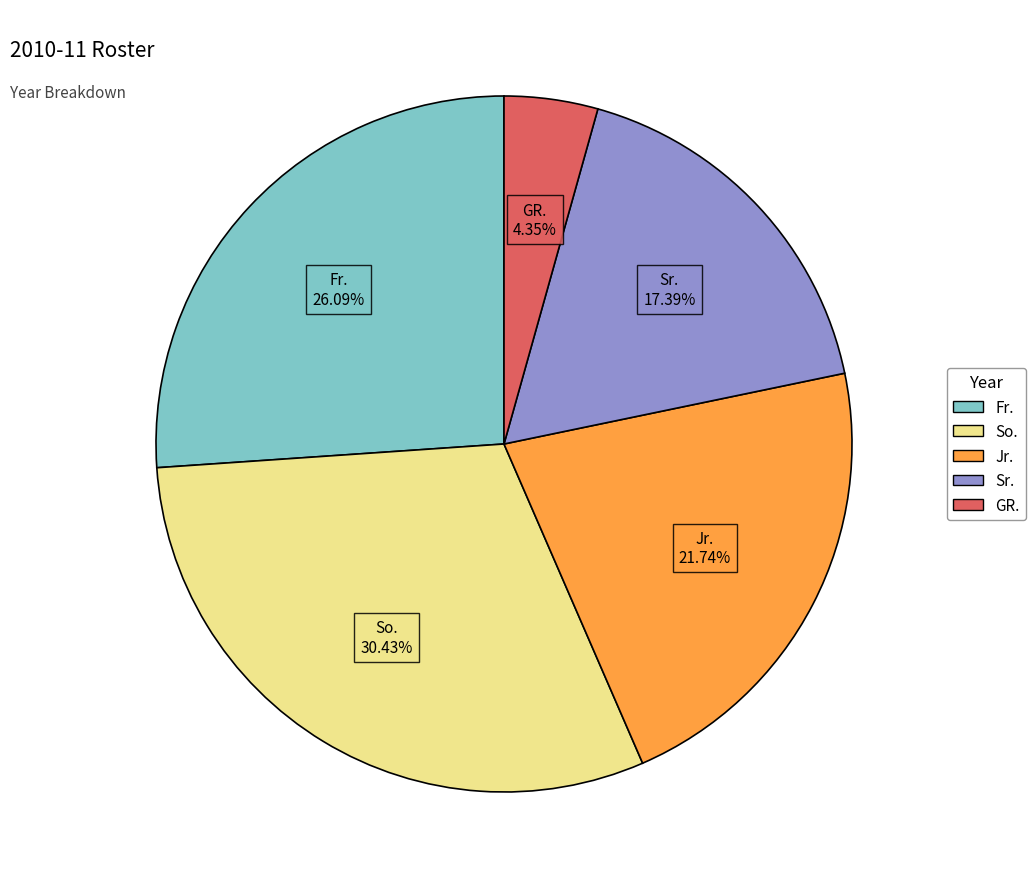

What percentage is the Fr. slice, to the nearest percent?

26%